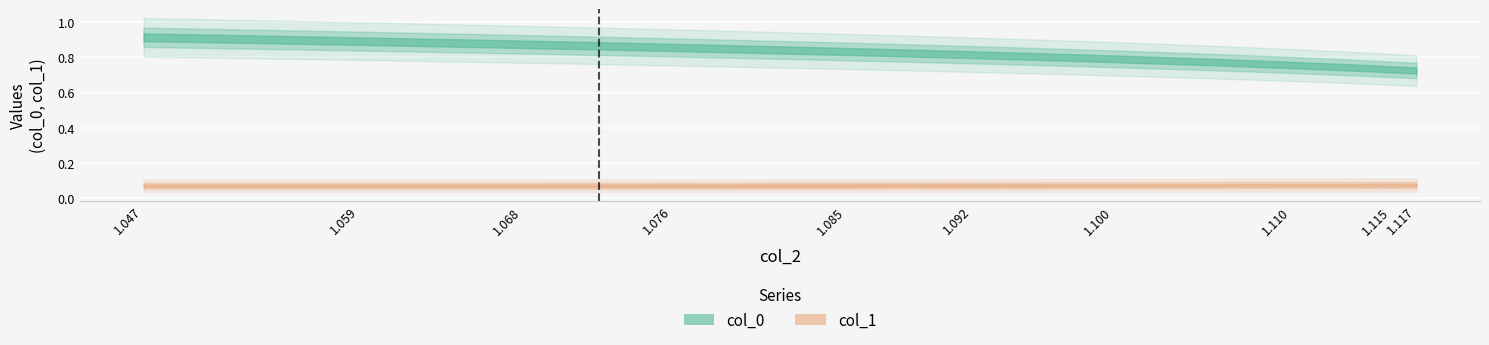

Which has a higher value, 10 or 38?

38